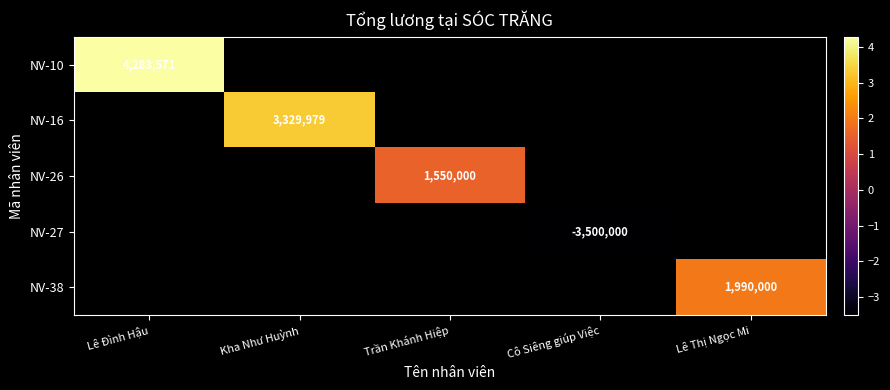

Which series has the widest spread of values?

NV-10